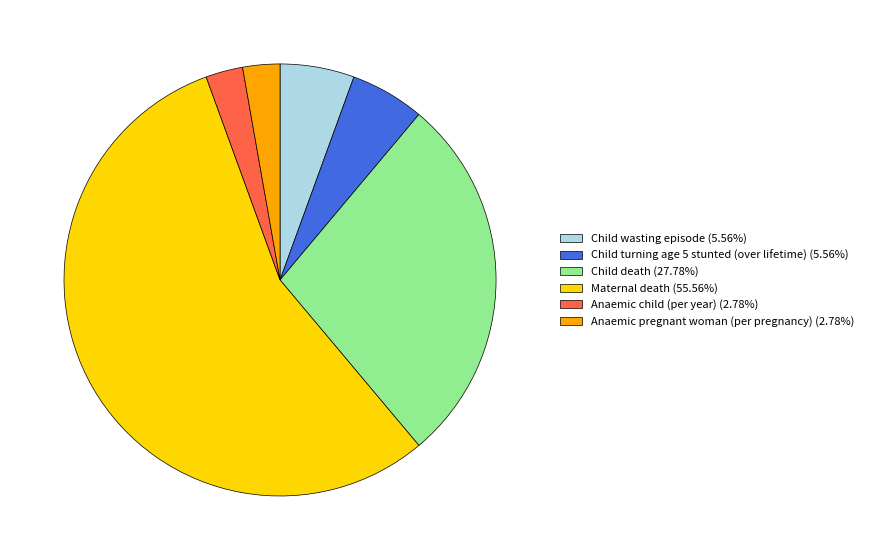

True or false: Child death accounts for 41% of the total.

False